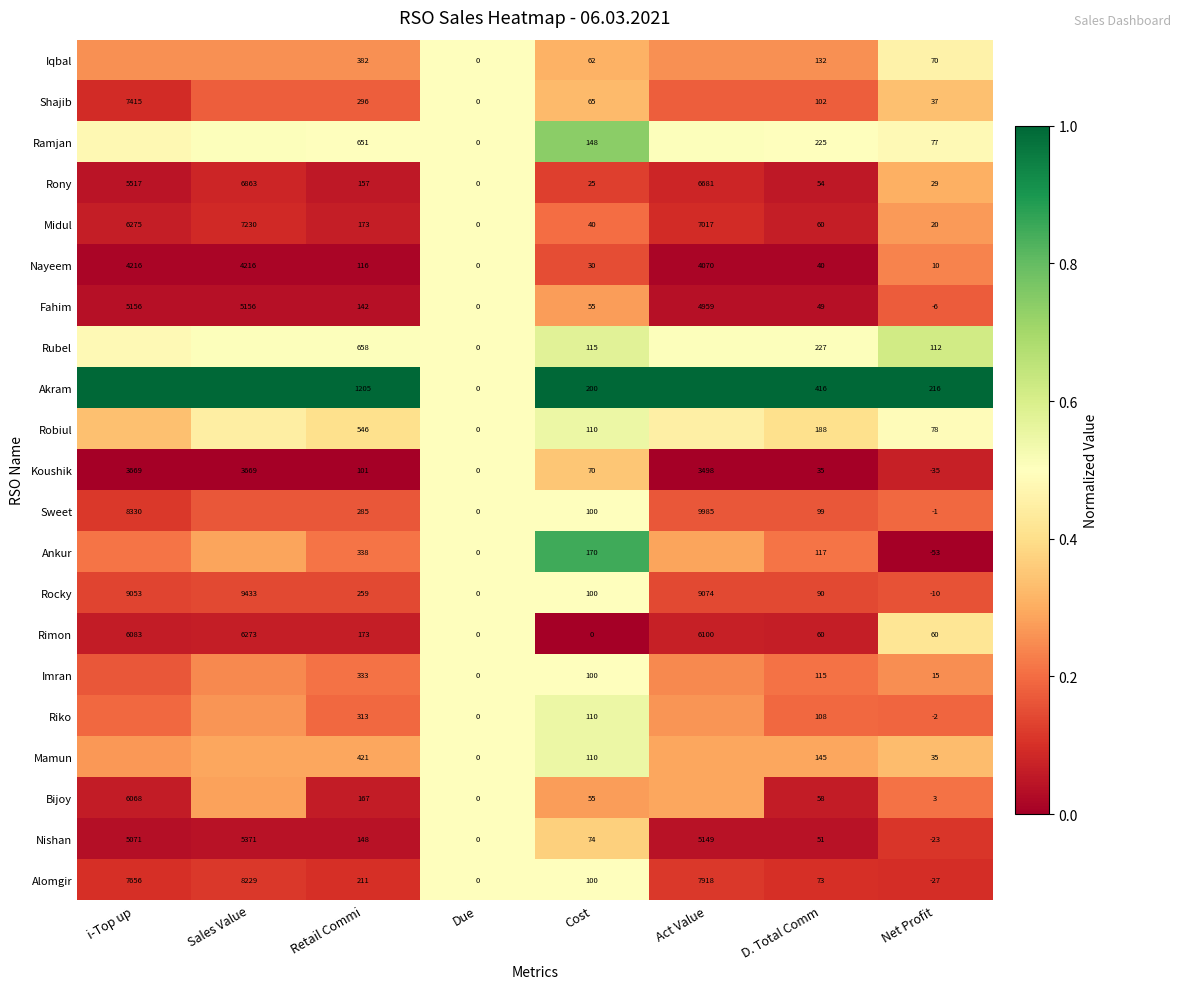

Is the value of Bijoy at D. Total Comm greater than the value of Nayeem at Cost?

Yes